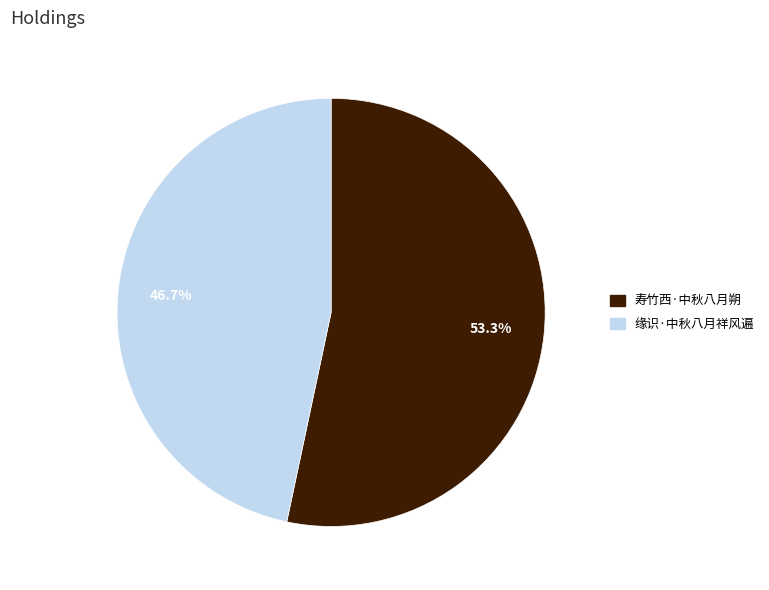

How many segments does this pie chart have?

2